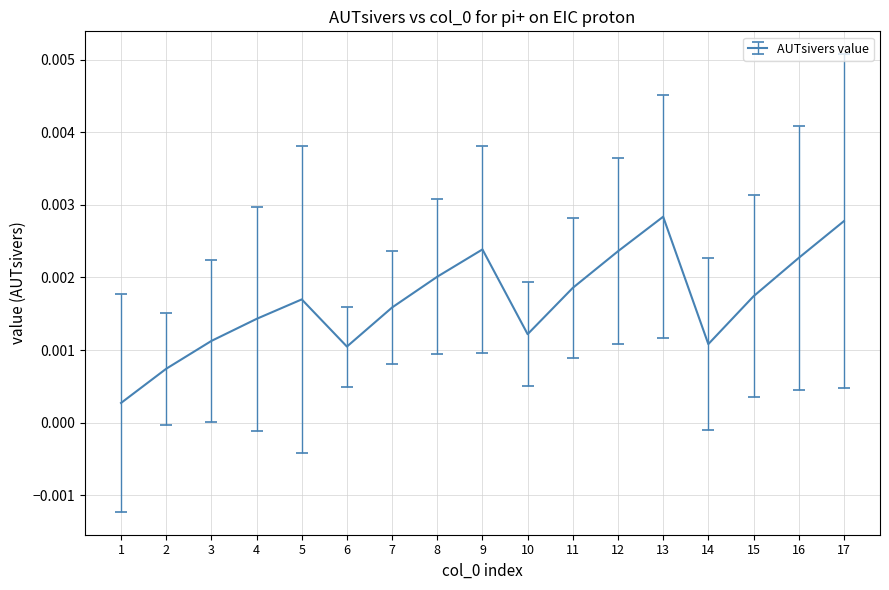

Between 9 and 2, which is larger?

9